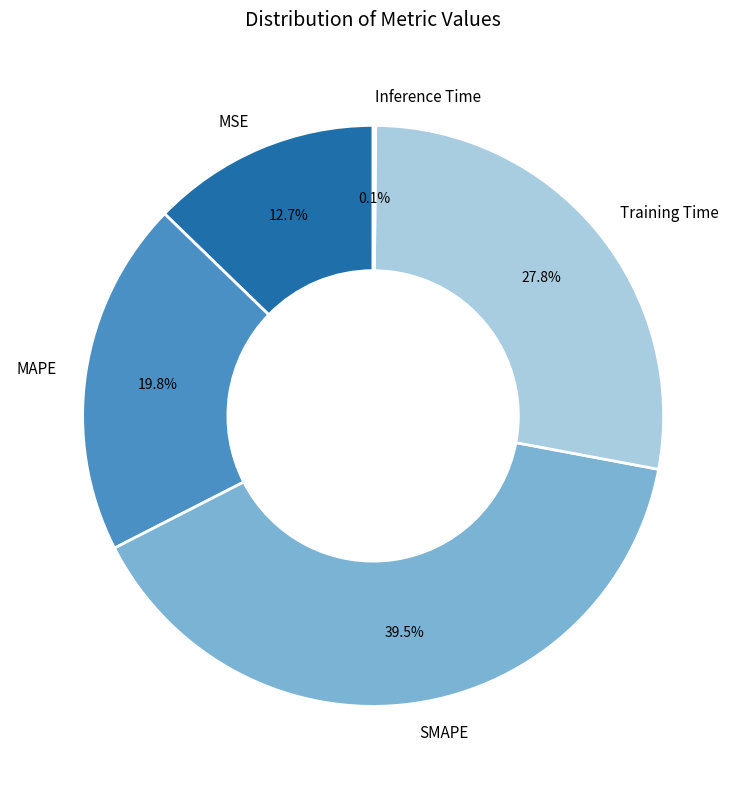

Which slice is the largest?

SMAPE